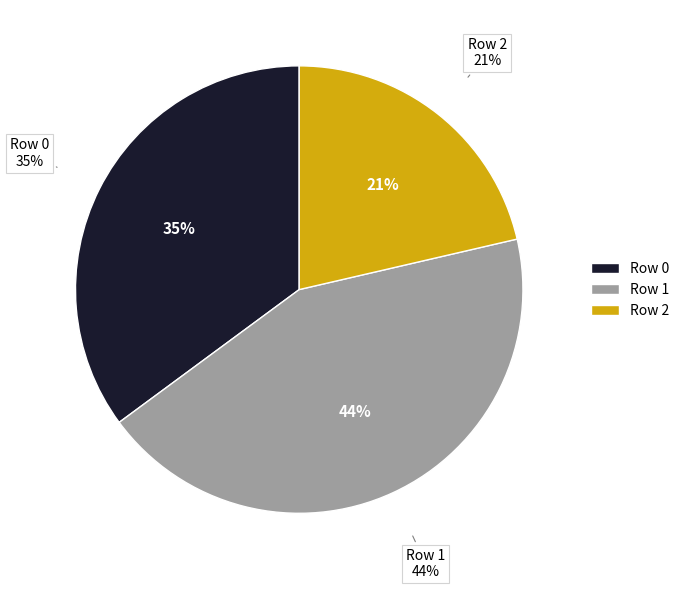

What percentage is the Row 2 slice, to the nearest percent?

21%